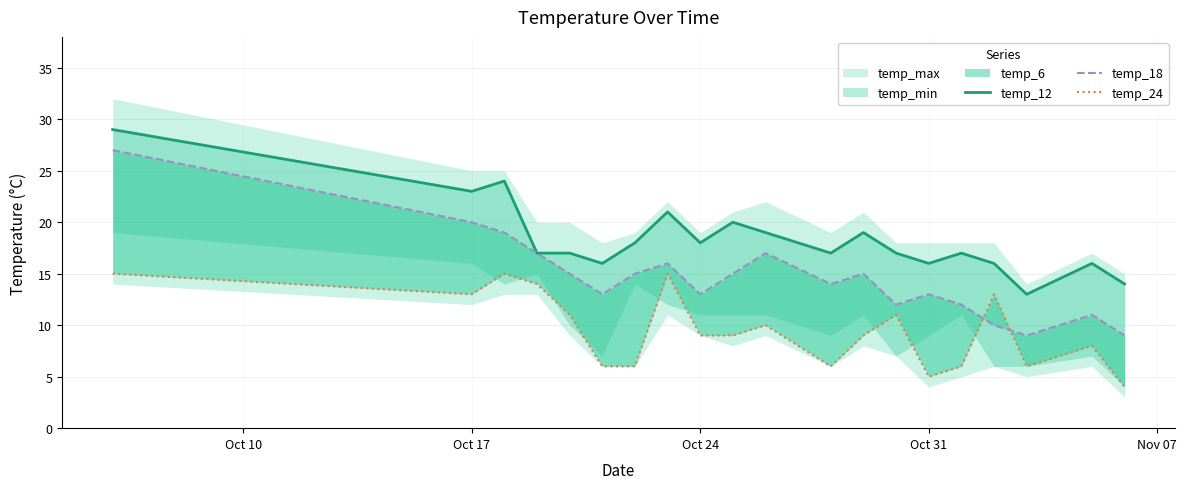

True or false: temp_24 has a value of 20 at 7.

False